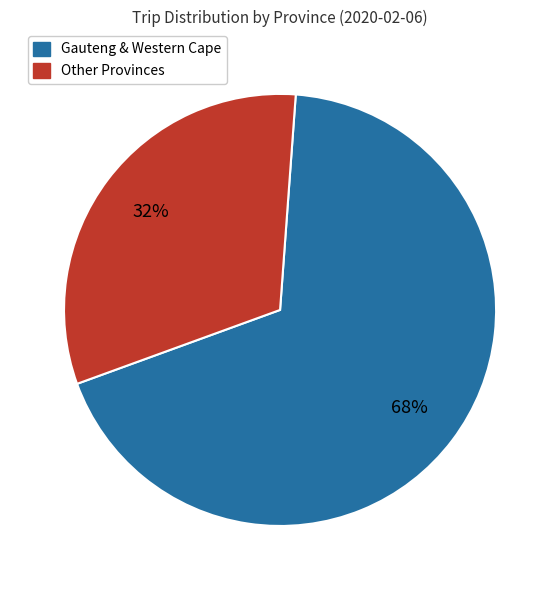

To the nearest percent, what is the average slice percentage?

50%